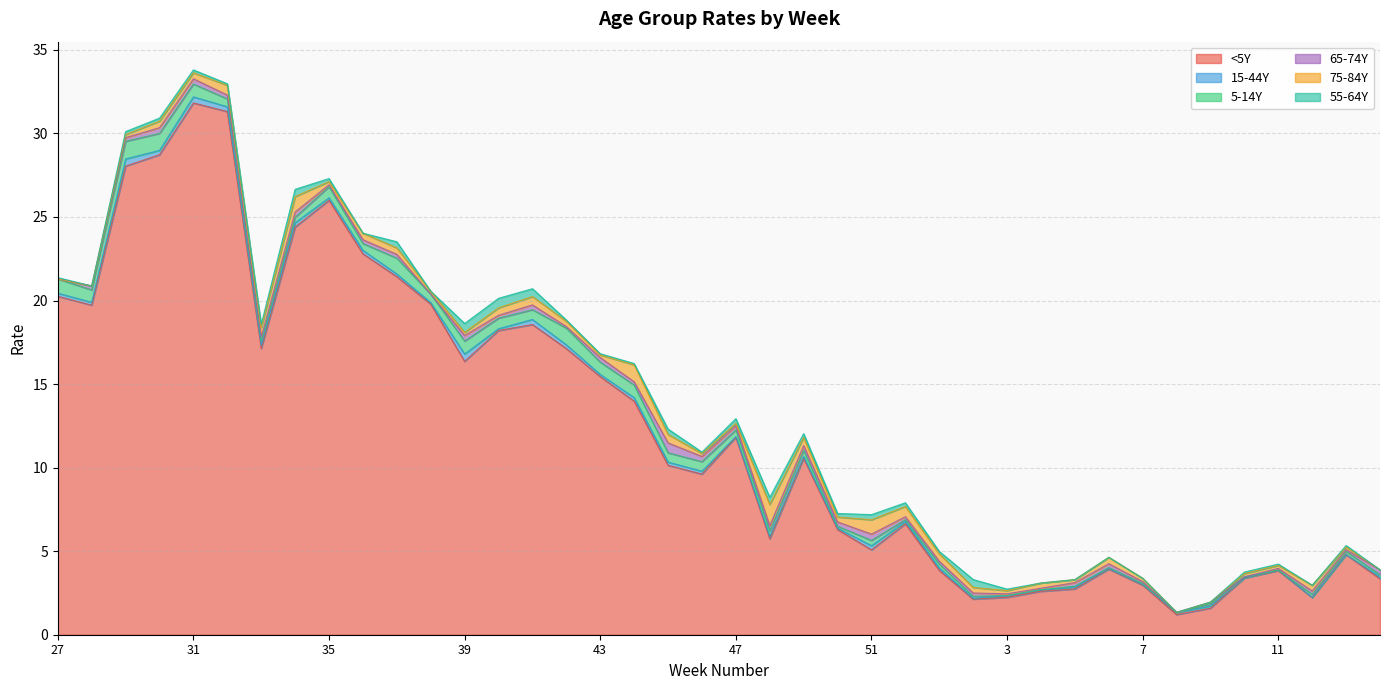

What is the total value across all series at 35?

27.3